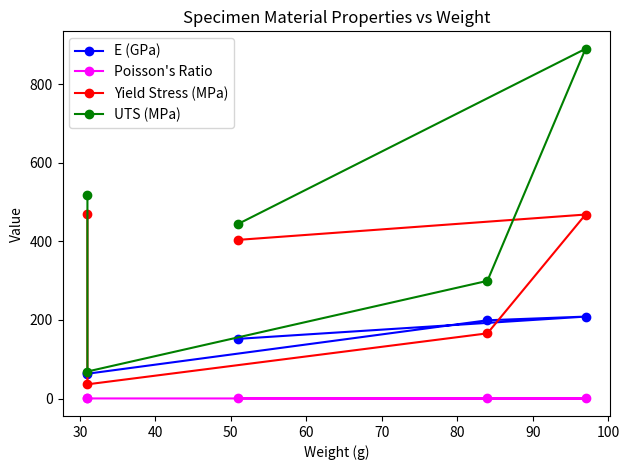

Where is the first local maximum for UTS (MPa)?

50